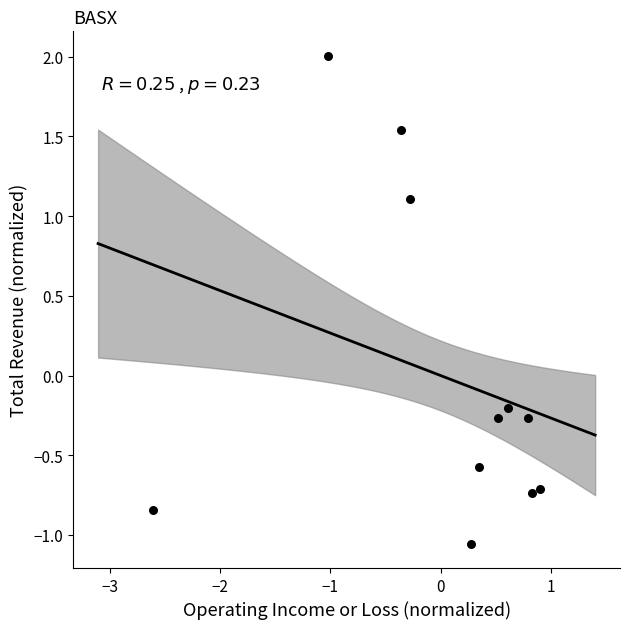

What is the range of X values (max minus min)?

3.5